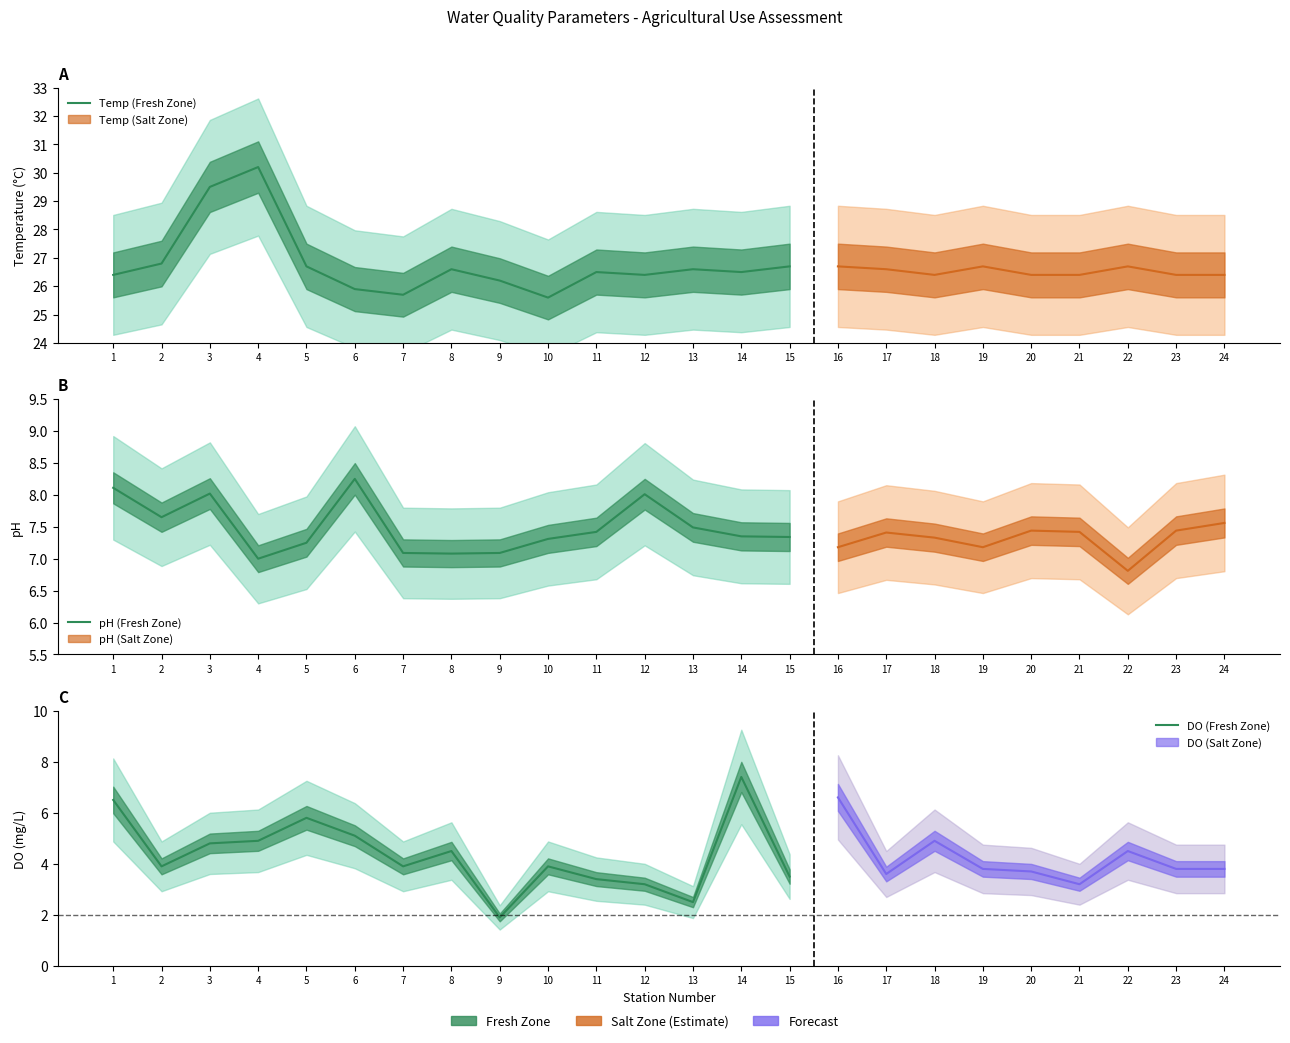

What is the spread (max minus min) of values at 10?

21.7